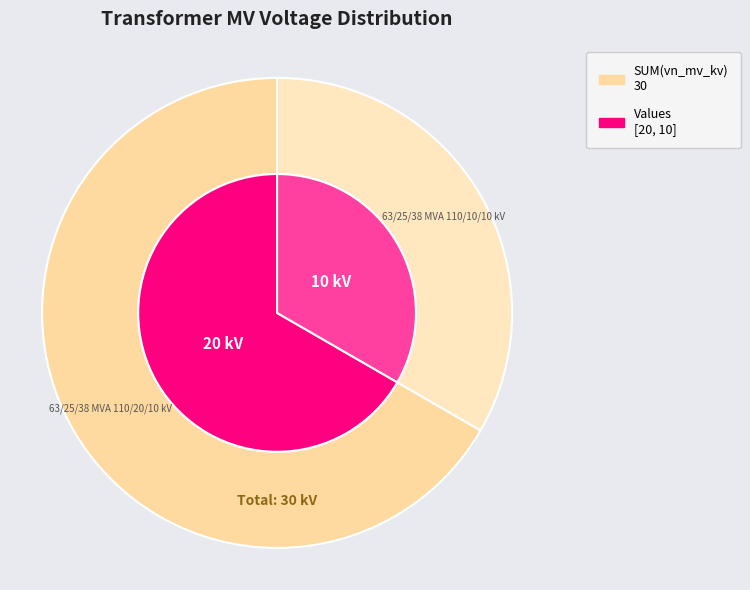

Rank the categories by value from highest to lowest.

63/25/38 MVA 110/20/10 kV, 63/25/38 MVA 110/10/10 kV